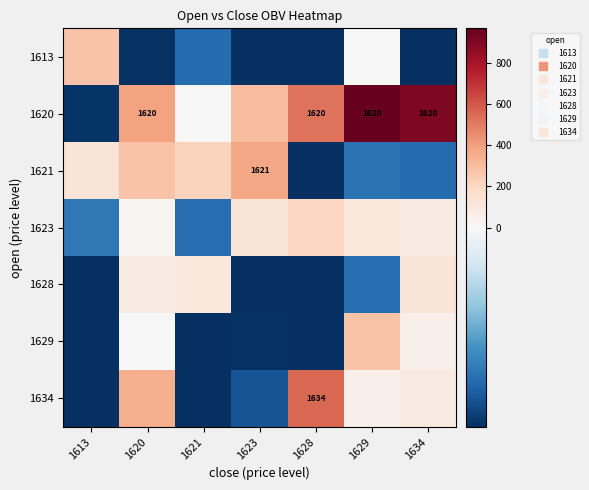

True or false: 1623 has a value of -61.9 at 1613.

True